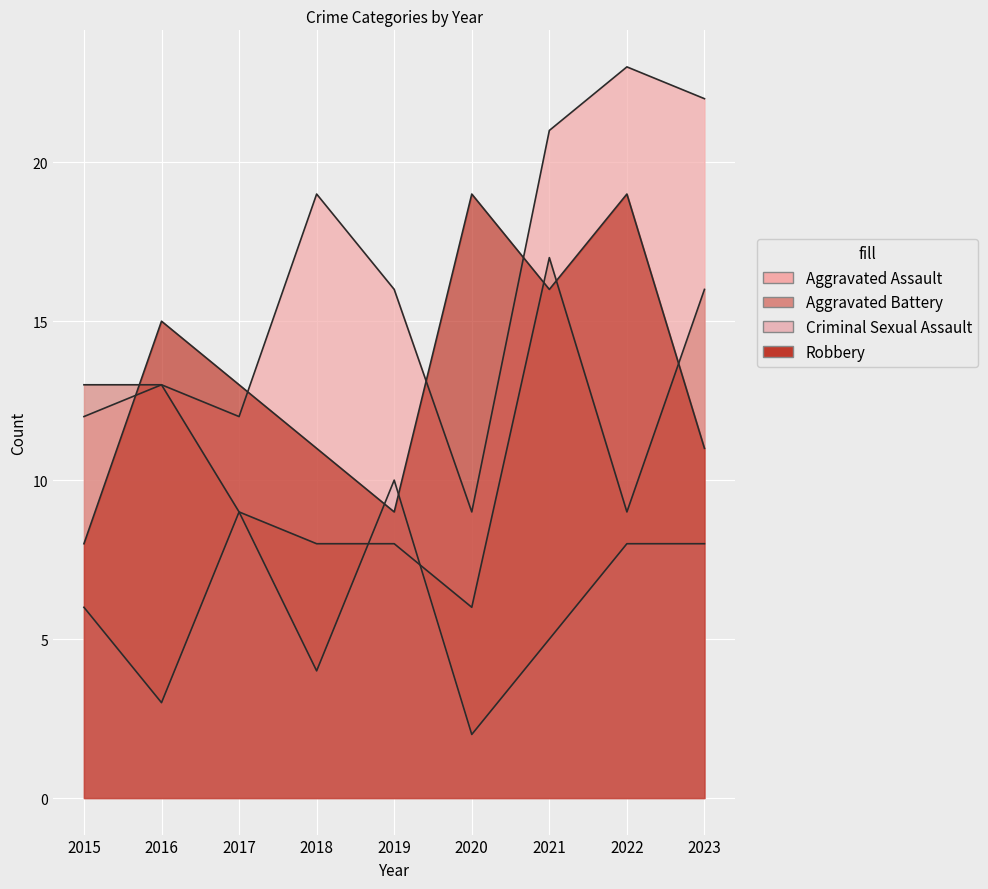

What value does the Criminal Sexual Assault series have at 2018?

4